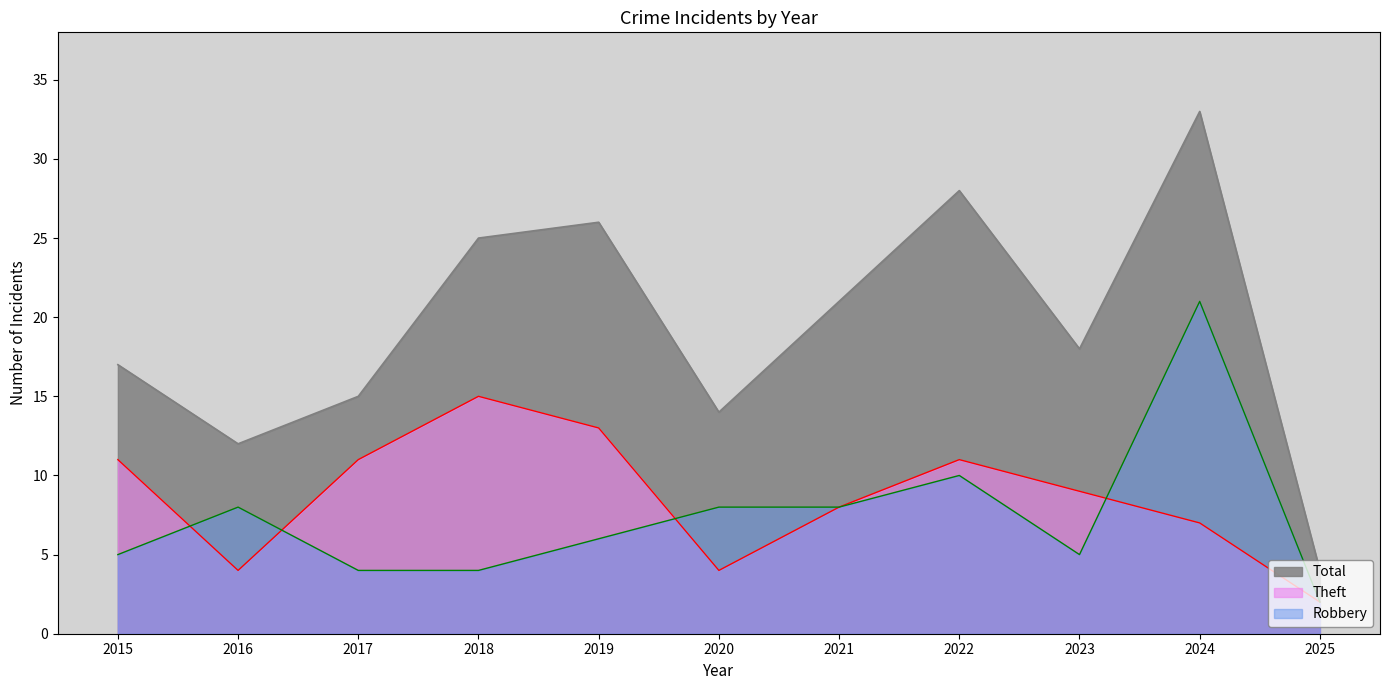

What is the sum of all Robbery values?

81